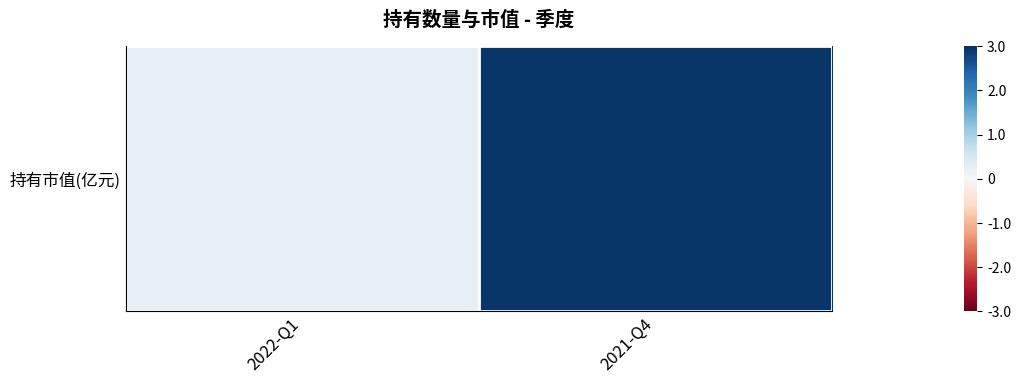

Which label corresponds to the smallest value in the chart?

2022-Q1